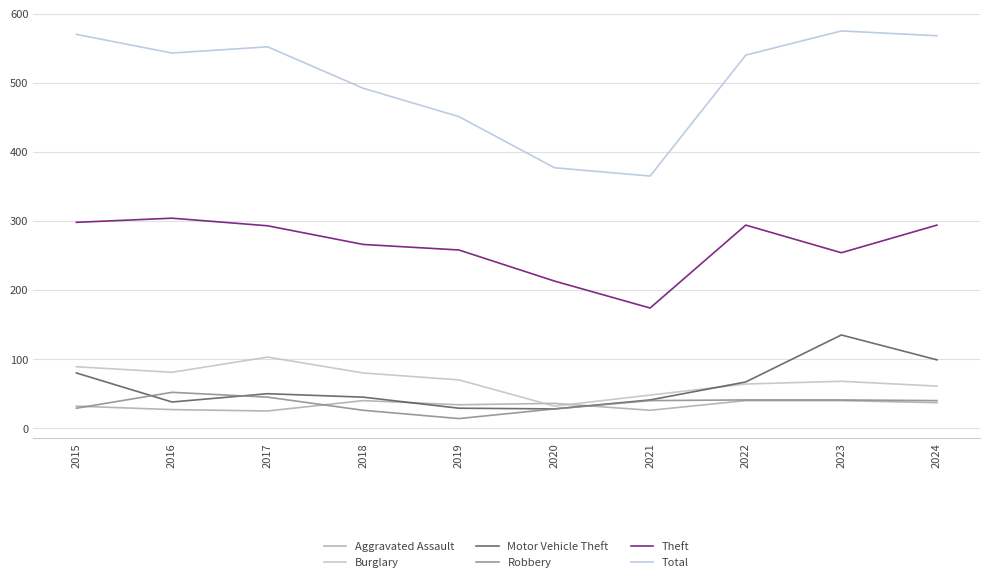

Rank the series by their maximum value, from lowest to highest.

Aggravated Assault, Robbery, Burglary, Motor Vehicle Theft, Theft, Total